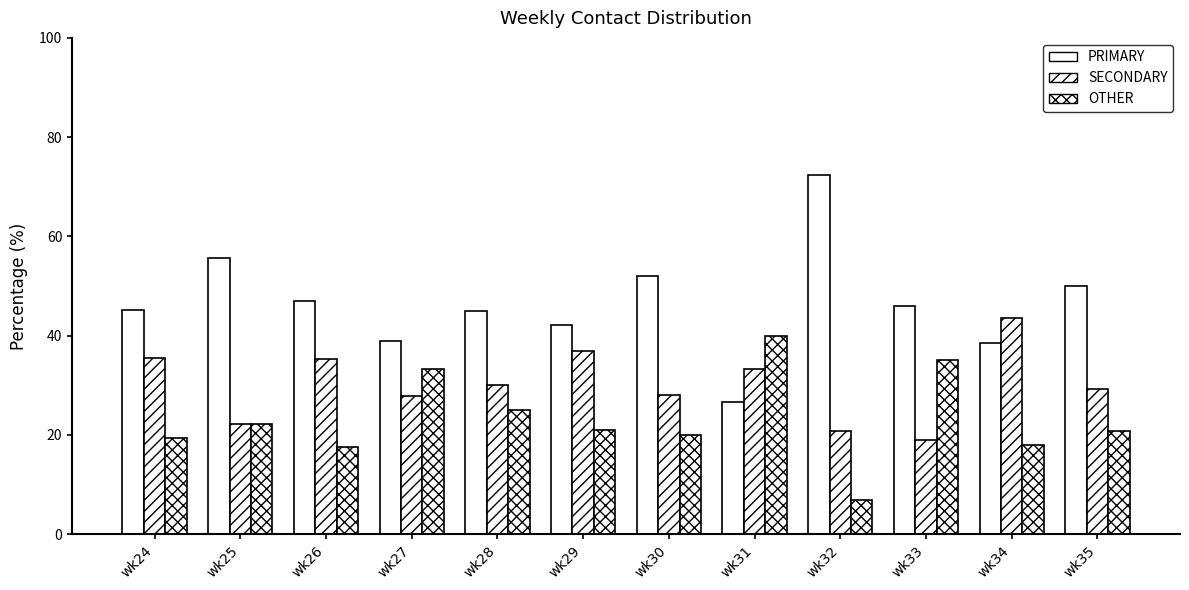

How many bars are there in each group?

3